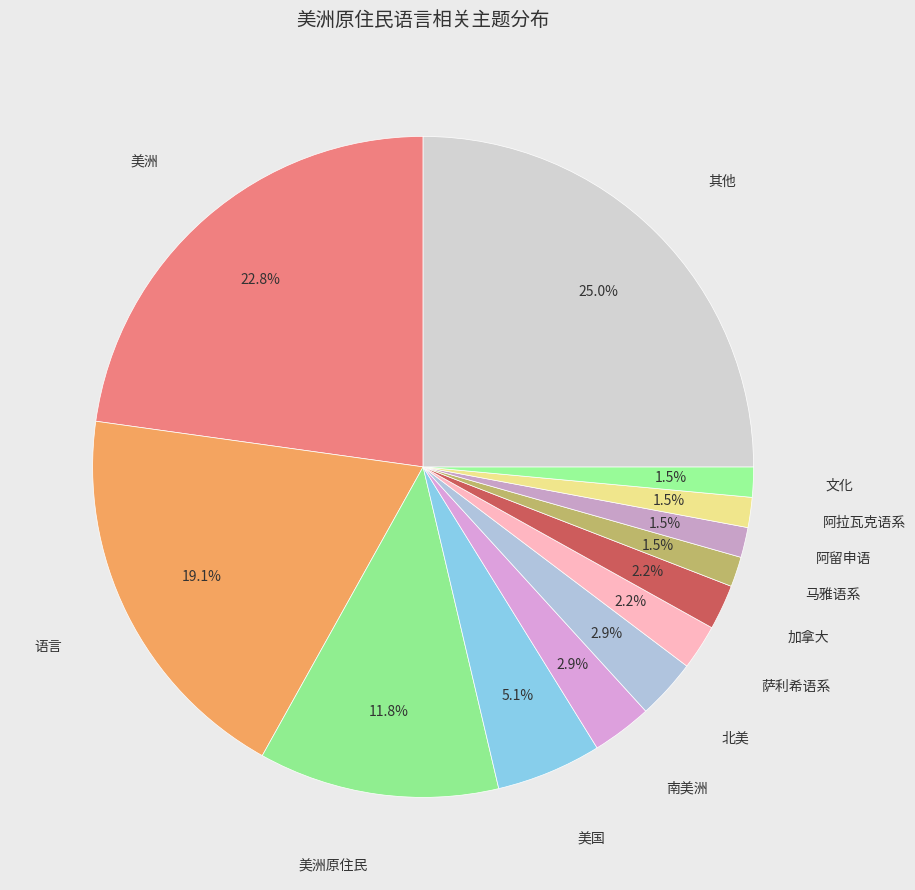

How many segments does this pie chart have?

13